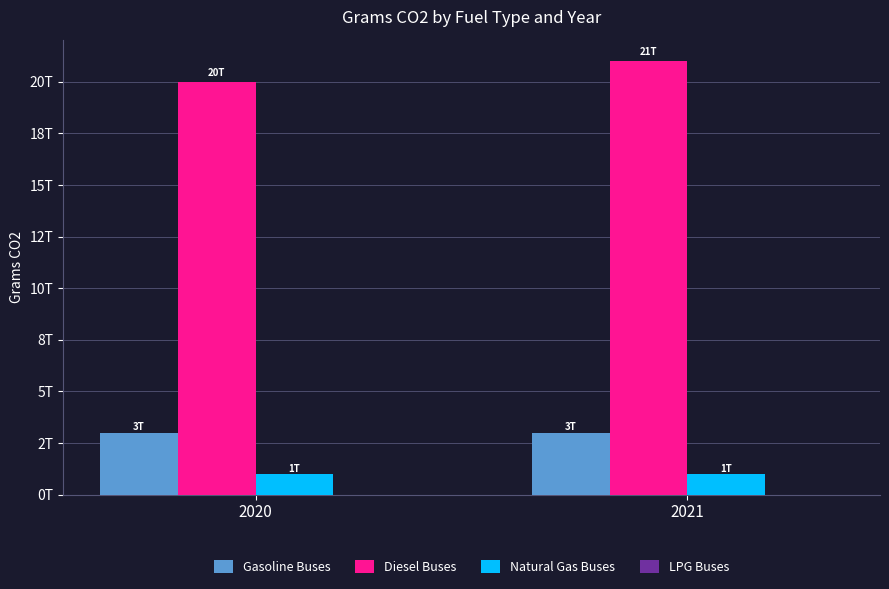

How many categories are shown in the chart?

2